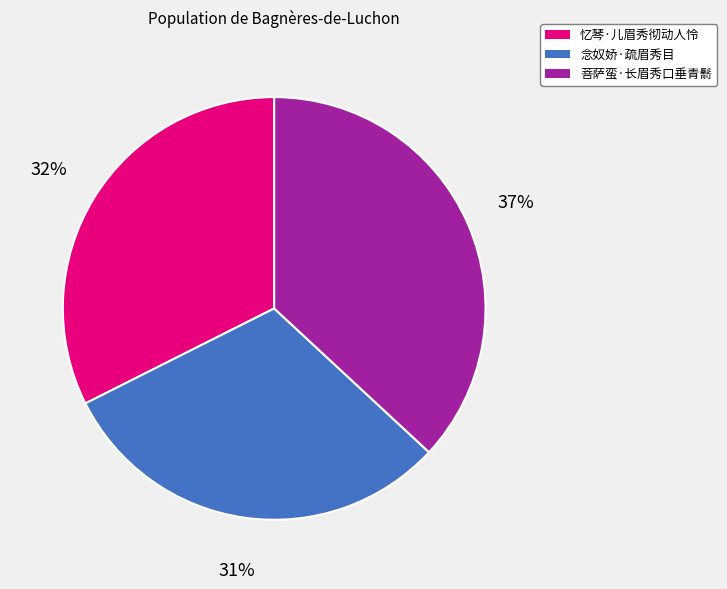

Combined, do 菩萨蛮·长眉秀口垂青鬋 and 忆琴·儿眉秀彻动人怜 account for over 50%?

Yes